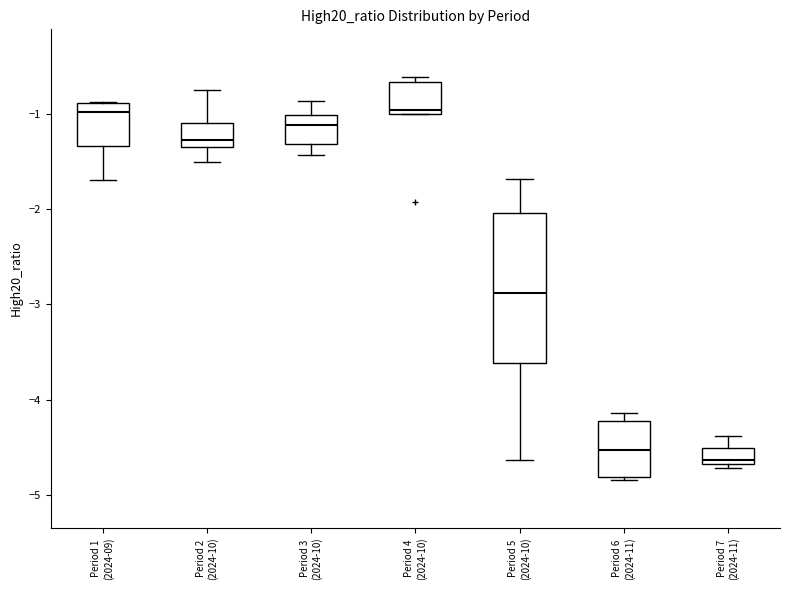

Which box has the lowest median line?

Period 7 (2024-11)